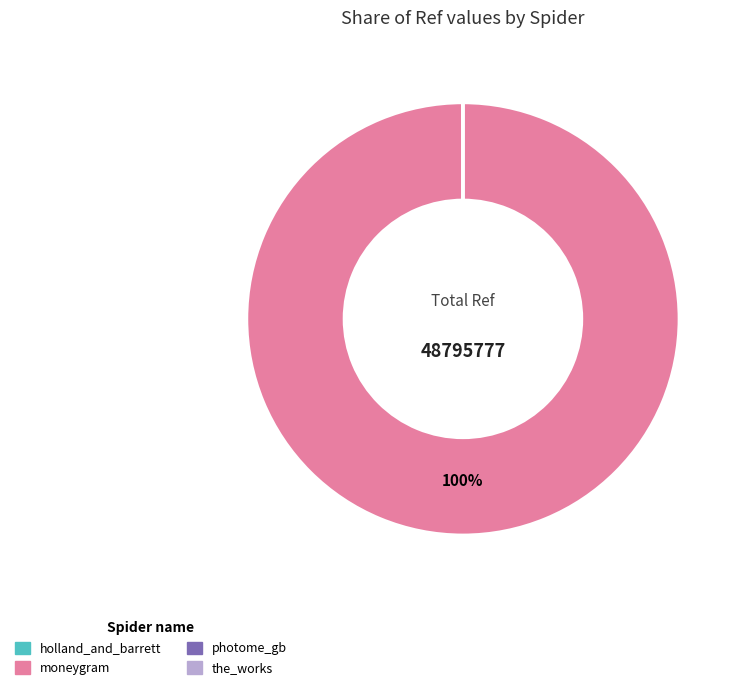

True or false: moneygram accounts for 89% of the total.

False